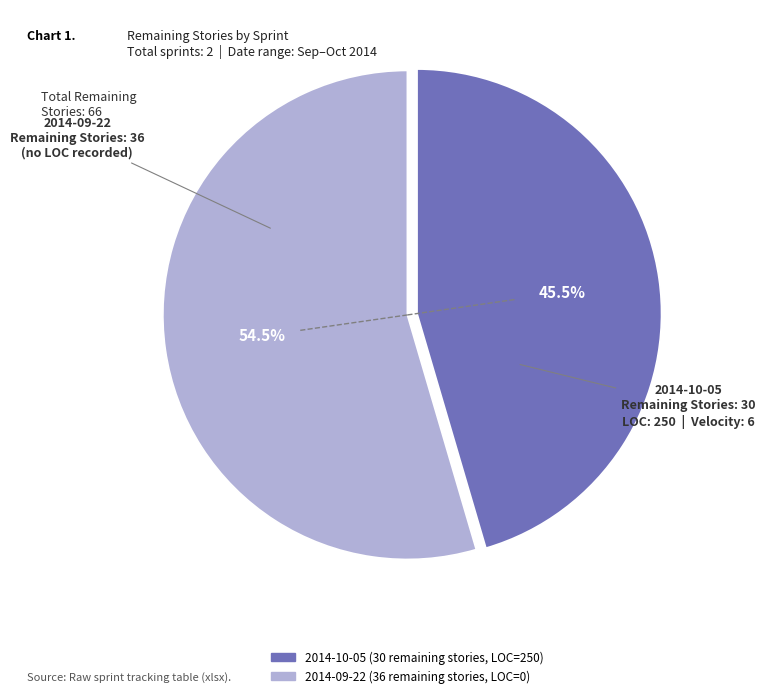

Does any single category account for the majority?

Yes